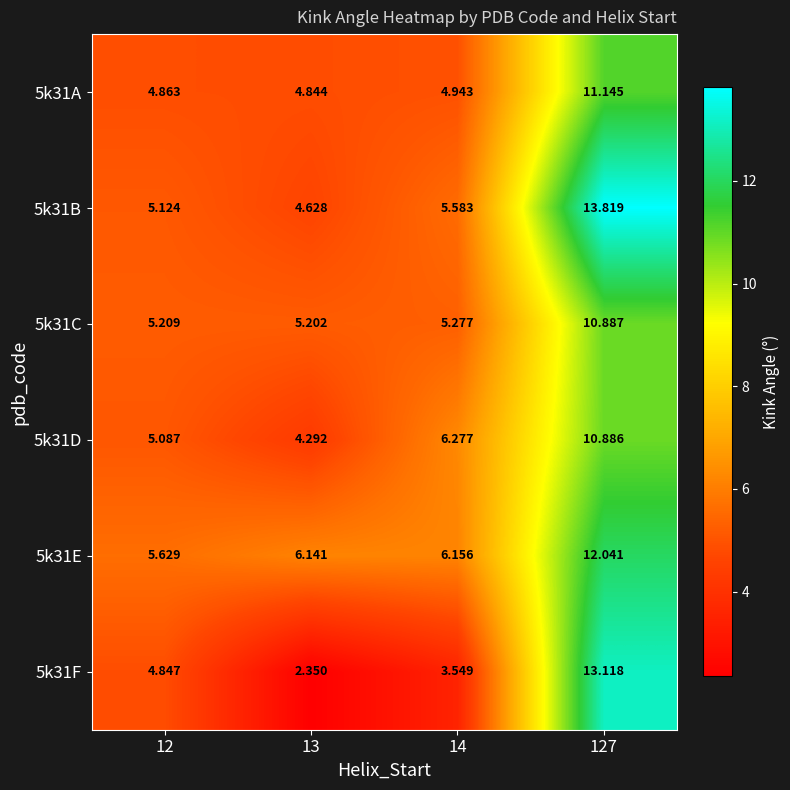

Is the value of 5k31C at 14 greater than the value of 5k31E at 127?

No